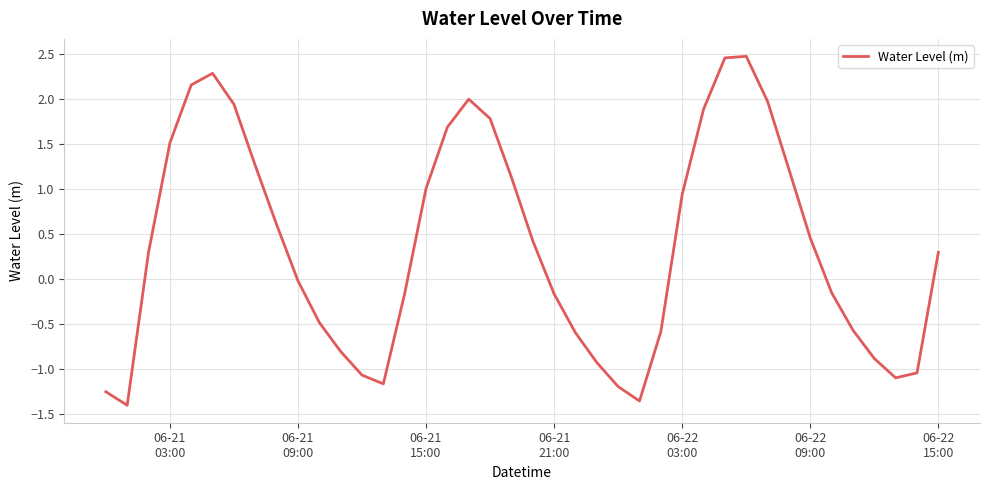

What is the difference between the maximum and minimum values?

3.9